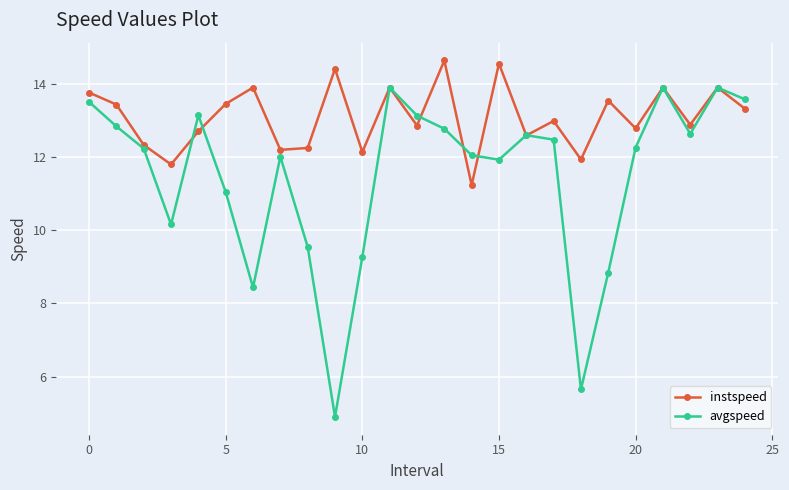

How many interior local valleys does the avgspeed series have?

6